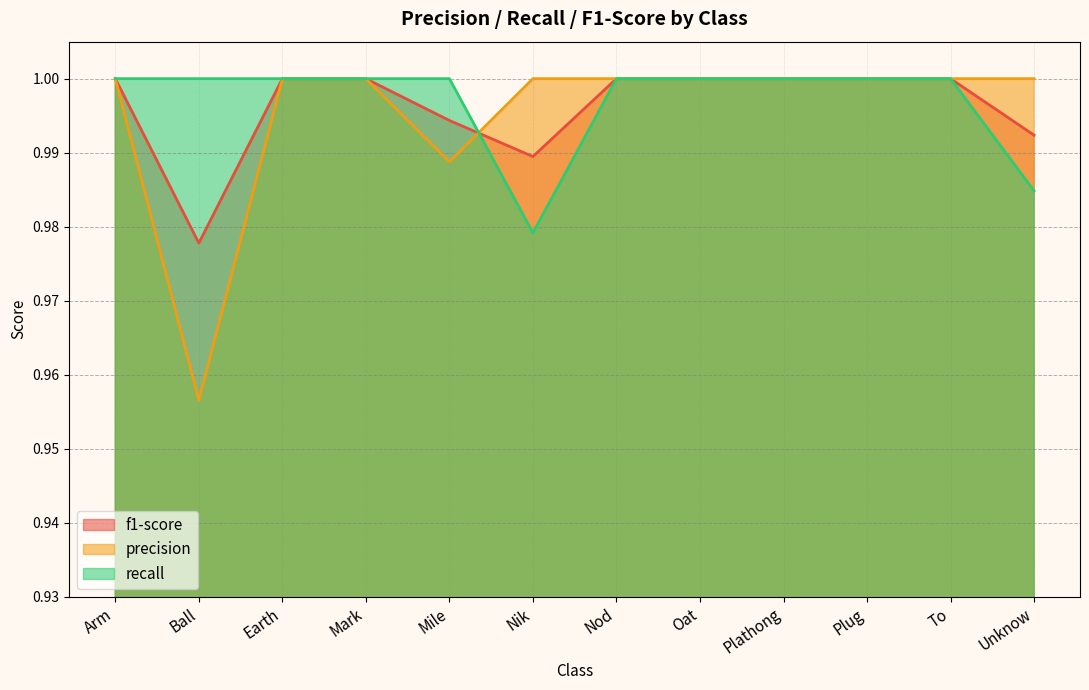

Where do precision and f1-score first cross each other?

Mile and Nik